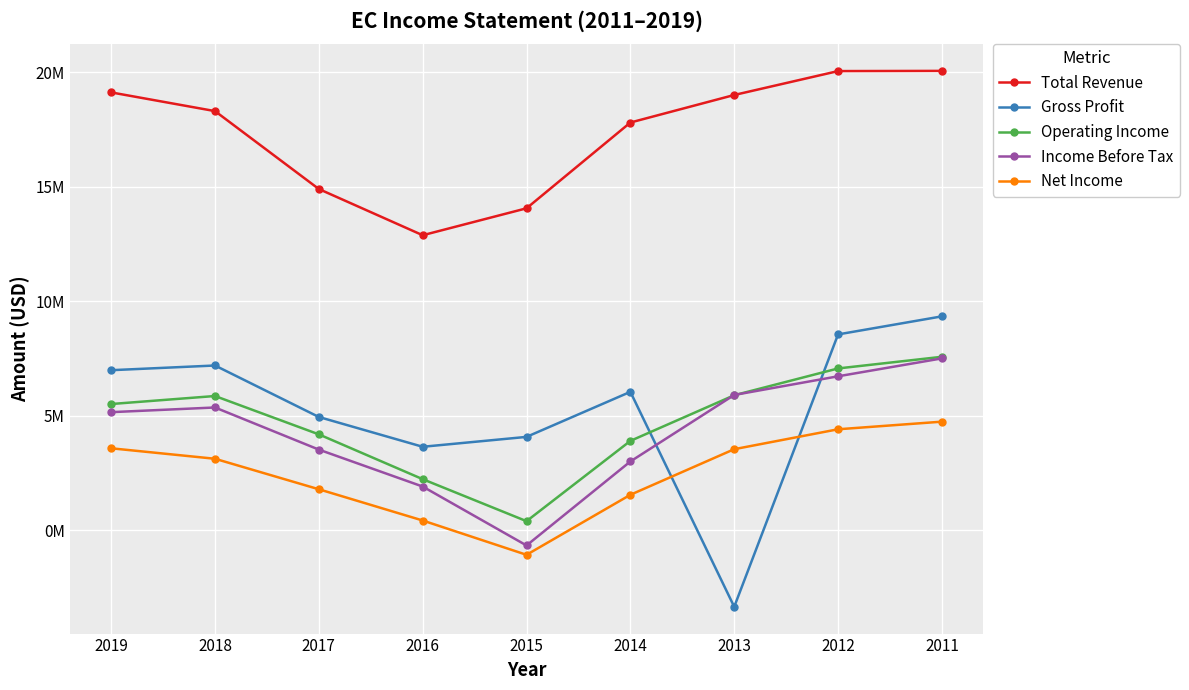

True or false: Operating Income and Net Income cross at least once.

False